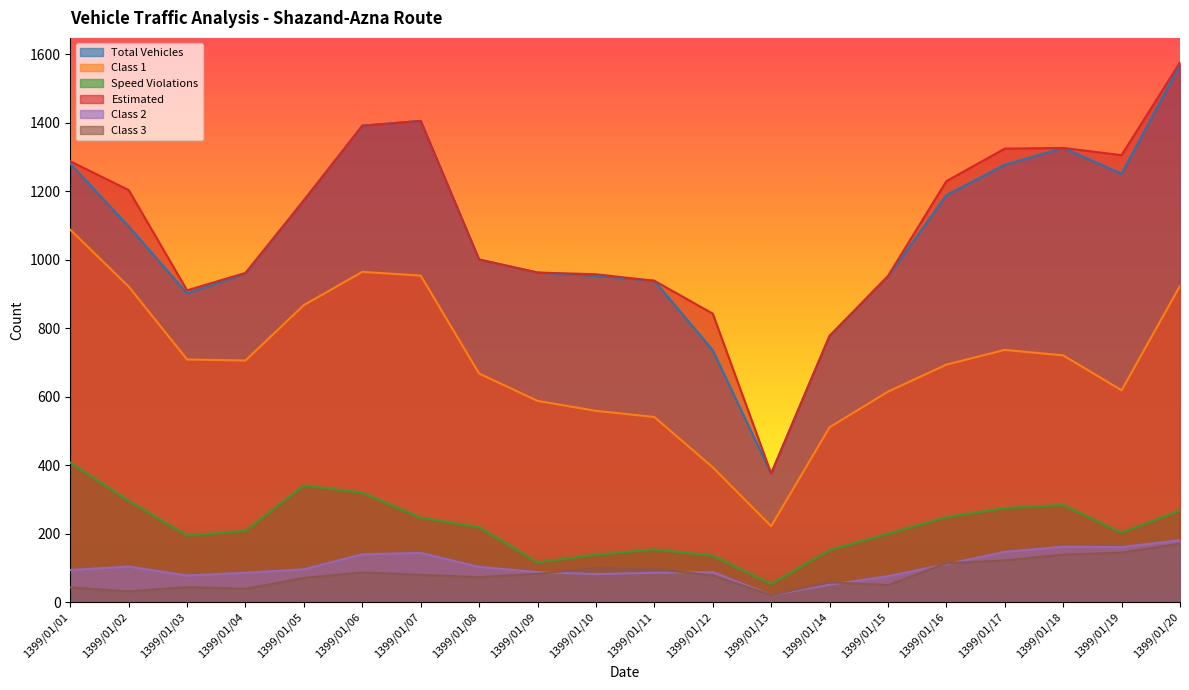

At which category does the chart reach its minimum across all series?

1399/01/13